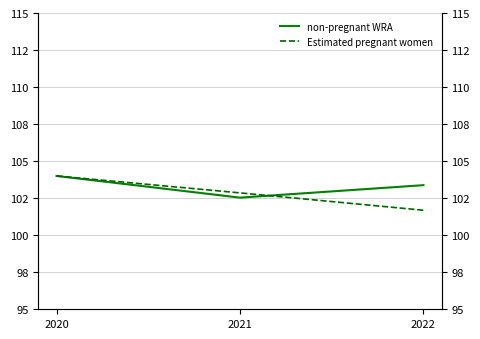

True or false: non-pregnant WRA has a value of 171.7 at 2020.

False